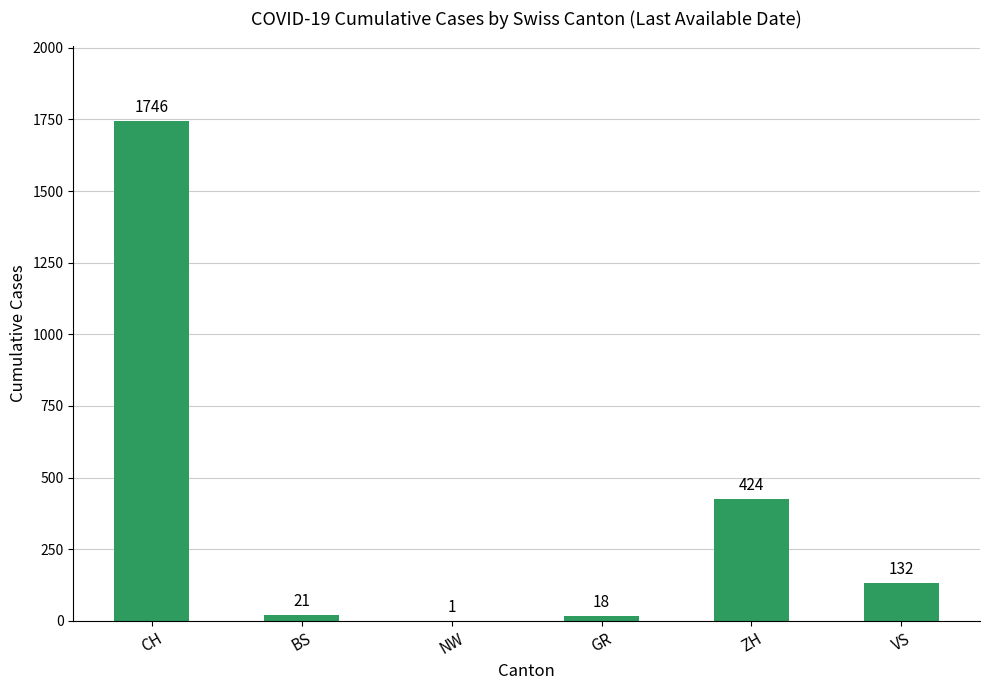

True or false: the data shows 1746 at CH.

True